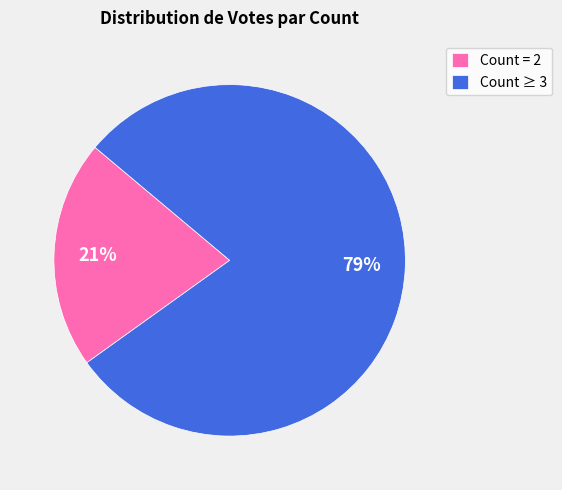

What percentage is the Count = 2 slice, to the nearest percent?

21%